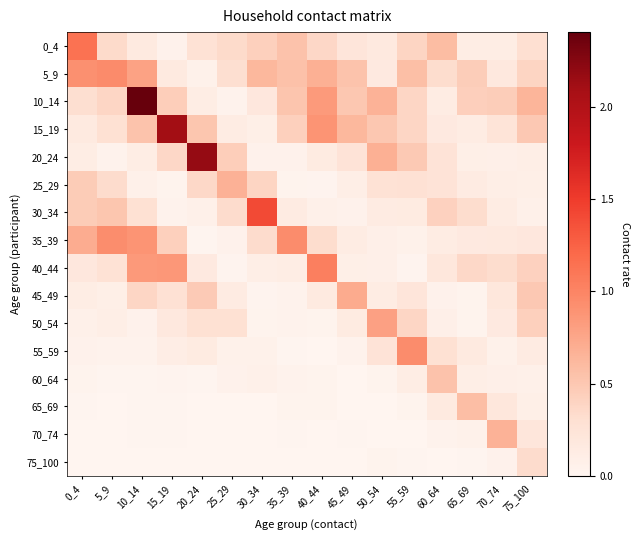

List the series in order of their peak value, lowest first.

75_100, 60_64, 65_69, 70_74, 25_29, 45_49, 50_54, 35_39, 55_59, 5_9, 40_44, 0_4, 30_34, 15_19, 20_24, 10_14